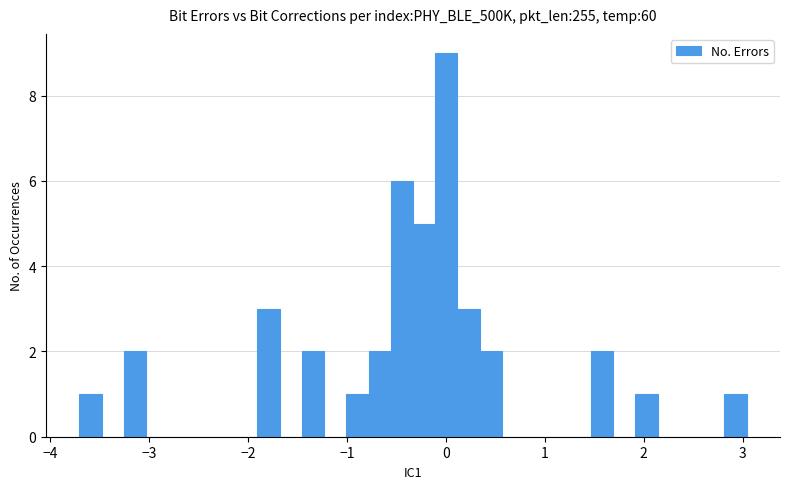

Around what value on the x-axis is the tallest bar? Give the approximate position of its centre, as read against the axis.

0.0